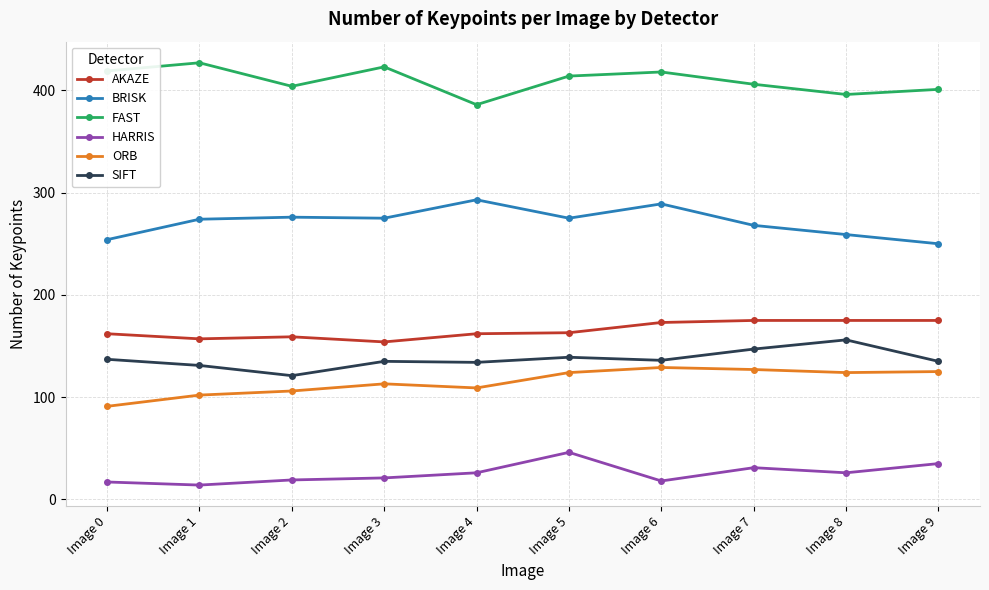

True or false: AKAZE and HARRIS intersect in this chart.

False